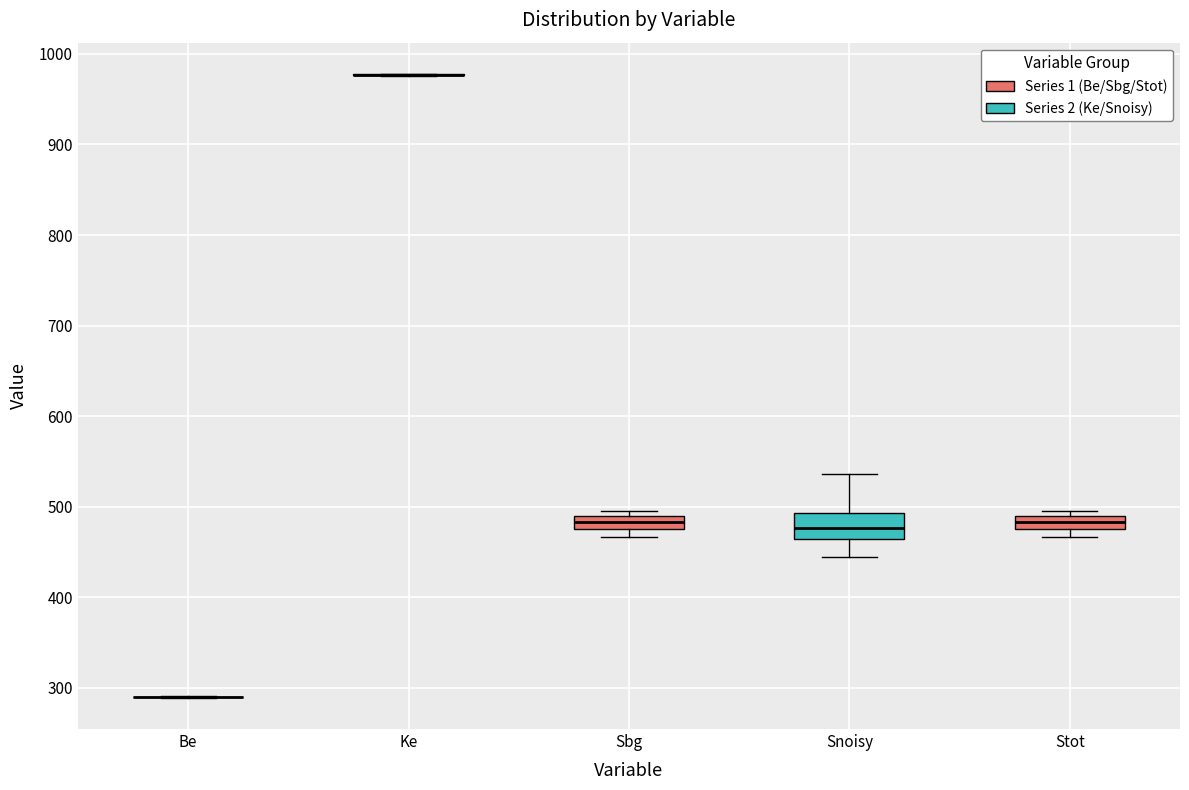

Comparing the boxes themselves (not the whiskers), which one is the tallest?

Snoisy